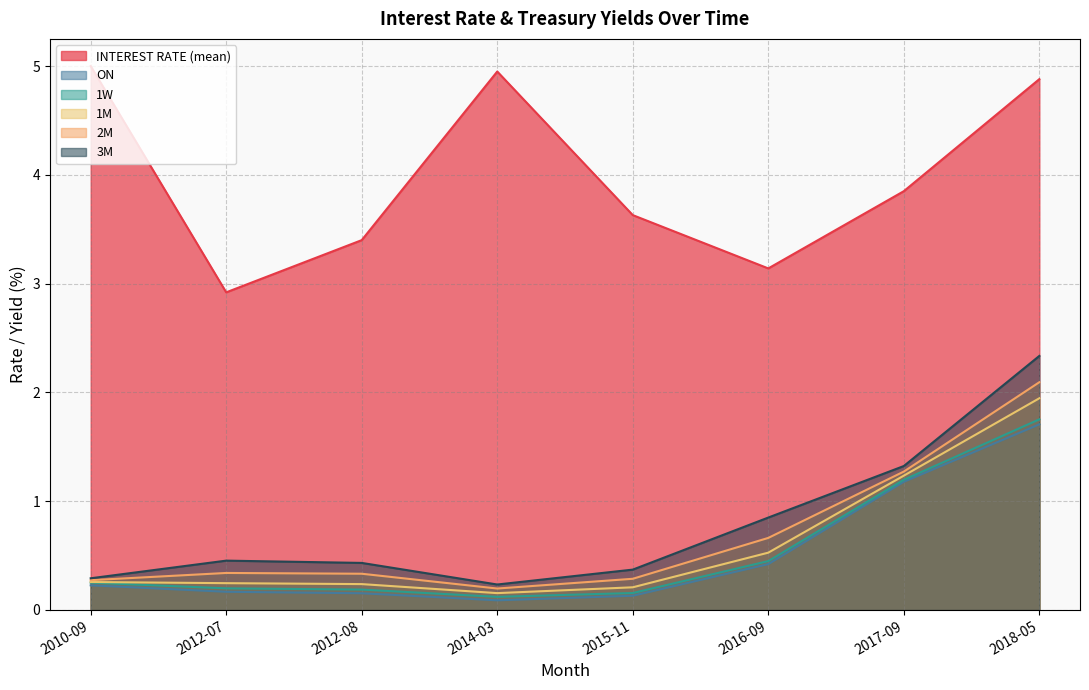

Reading left to right, list all the values displayed in this chart.

INTEREST RATE (mean): 5.0	2.9	3.4	5.0	3.6	3.1	3.9	4.9
ON: 0.2	0.2	0.2	0.1	0.1	0.4	1.2	1.7
1W: 0.3	0.2	0.2	0.1	0.2	0.4	1.2	1.8
1M: 0.3	0.2	0.2	0.2	0.2	0.5	1.2	1.9
2M: 0.3	0.3	0.3	0.2	0.3	0.7	1.3	2.1
3M: 0.3	0.5	0.4	0.2	0.4	0.8	1.3	2.3